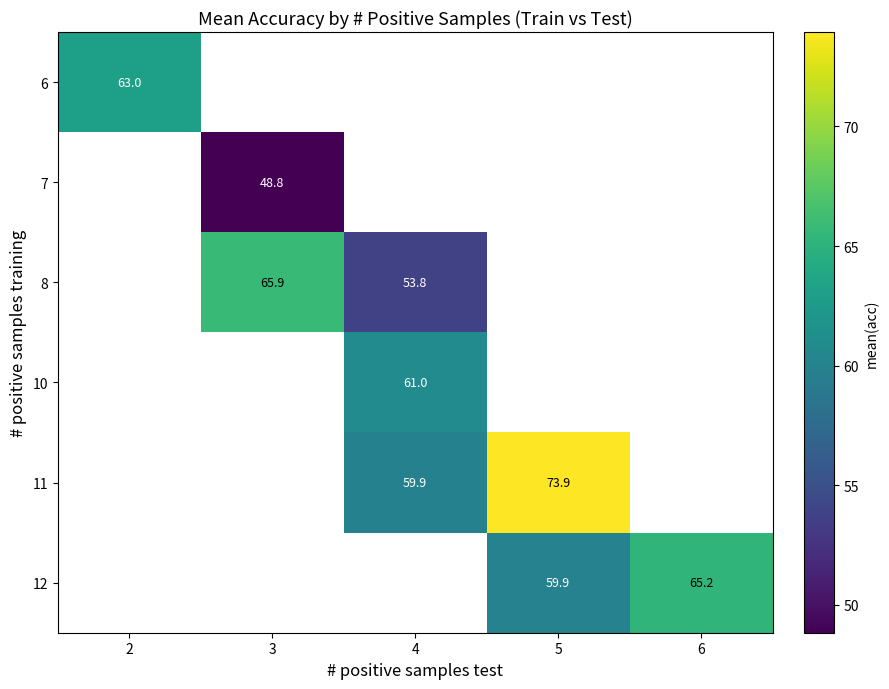

The value of 11 at 4 is 38.9. True or false?

False